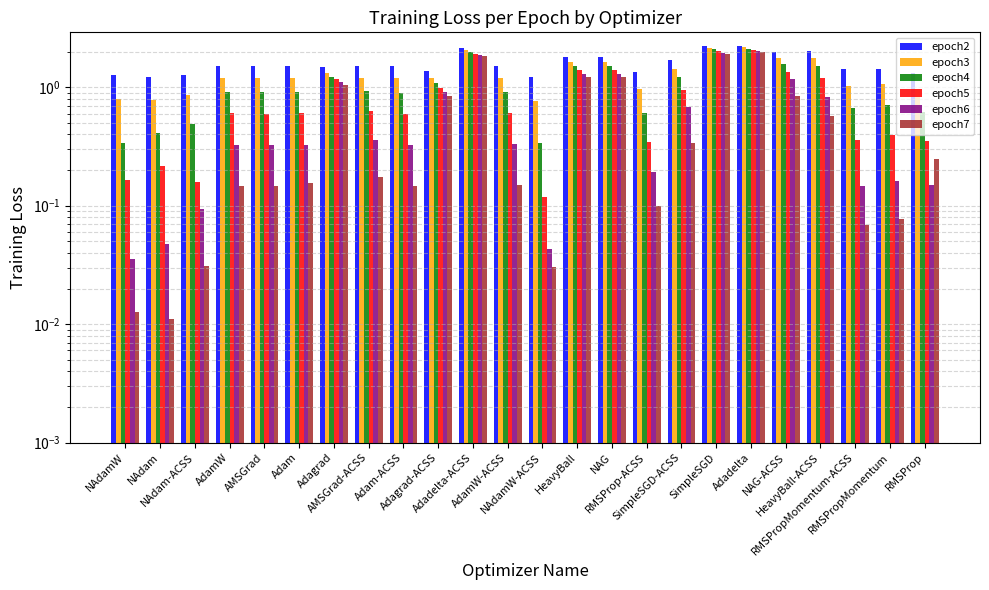

Between HeavyBall-ACSS and Adagrad-ACSS, which is larger?

HeavyBall-ACSS